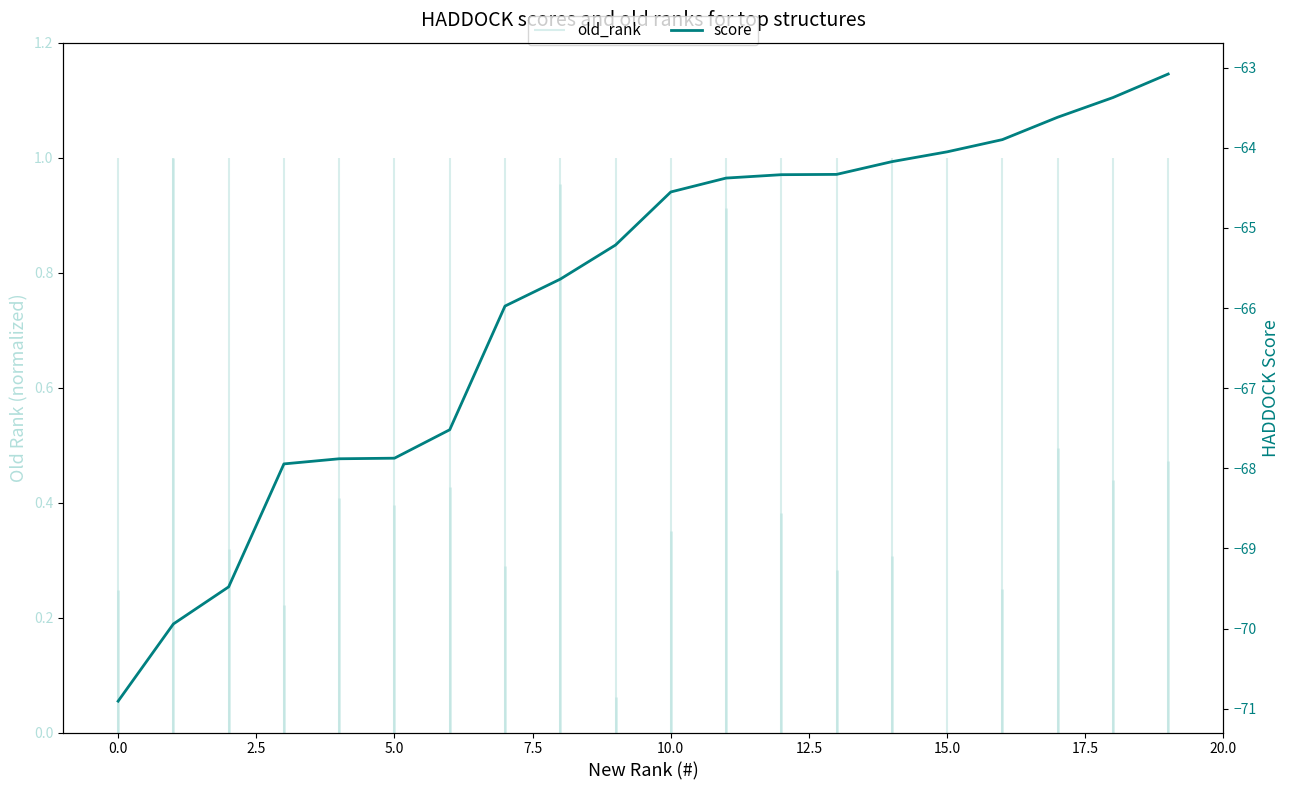

What is the value of the 12th point from the left?

-64.4